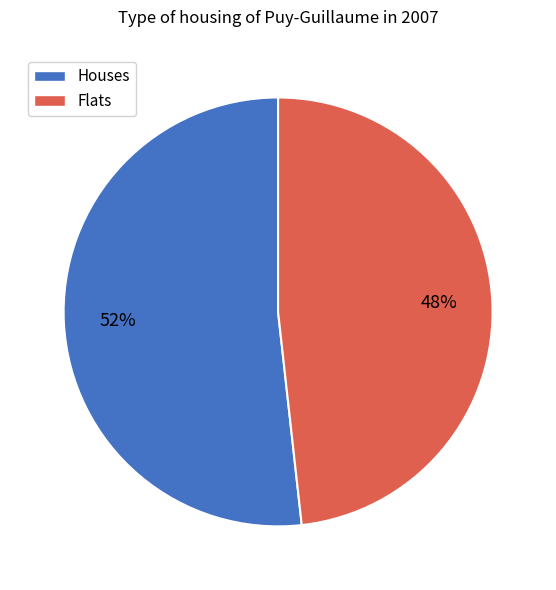

Is the sum of Flats and Houses greater than half?

Yes